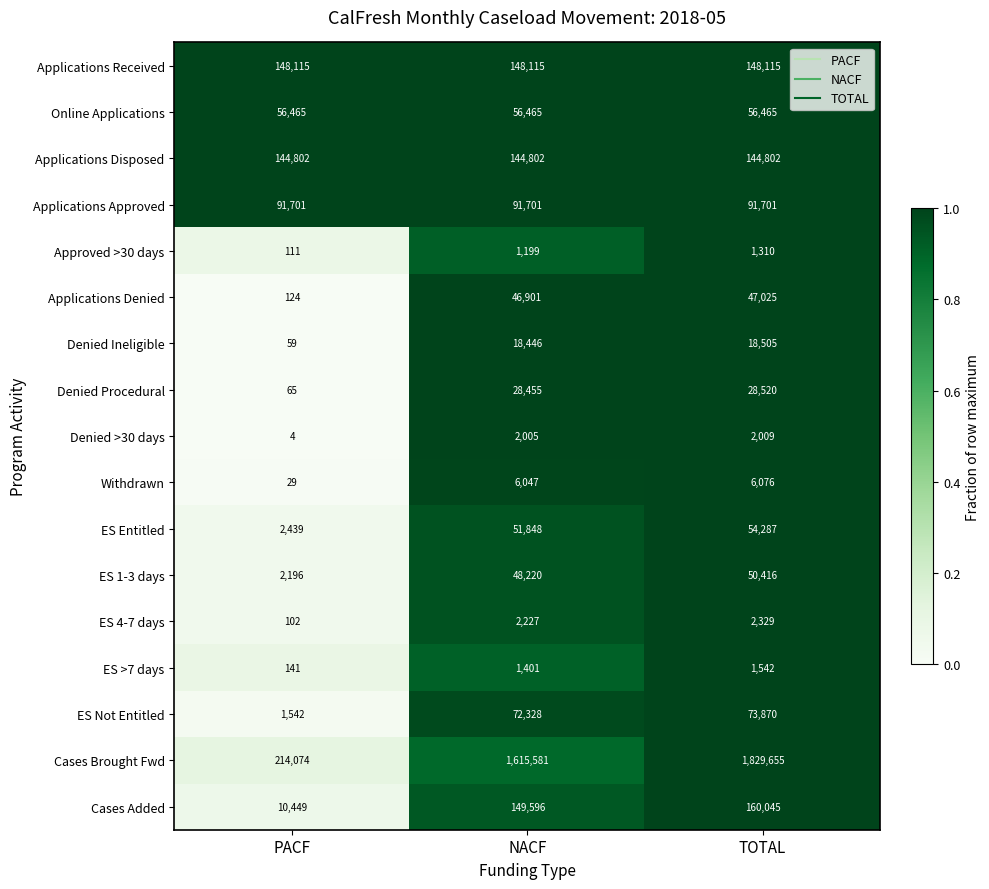

The value of Denied >30 days at TOTAL is 515. True or false?

False